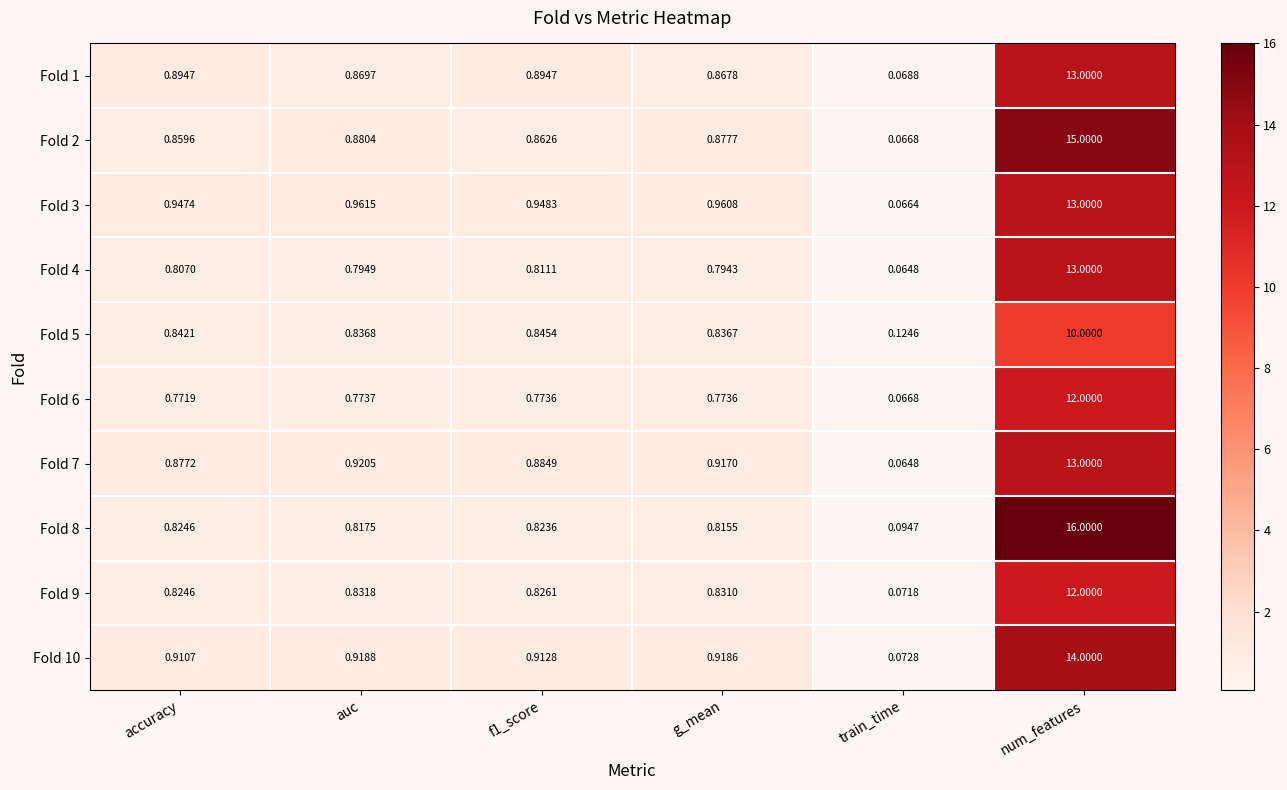

At which category is the sum across all series the highest?

num_features